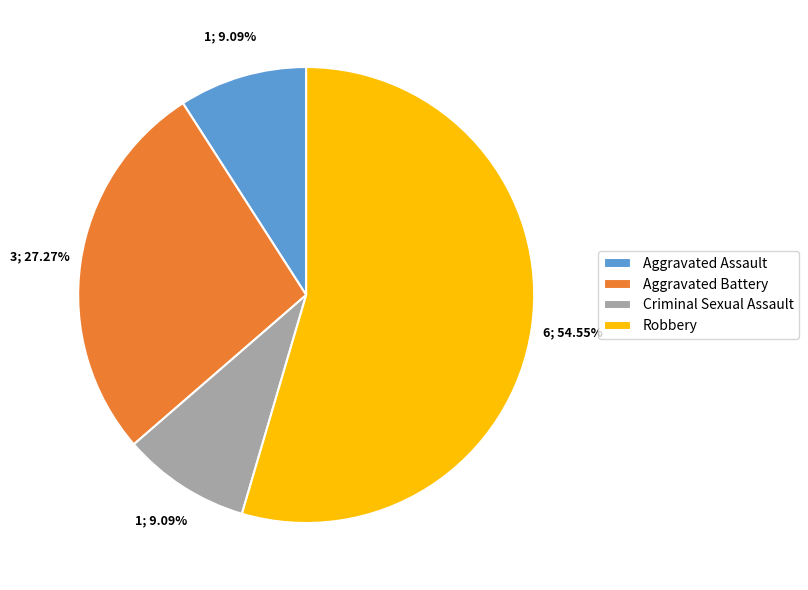

To the nearest percent, what percentage of the pie is Aggravated Battery?

27%